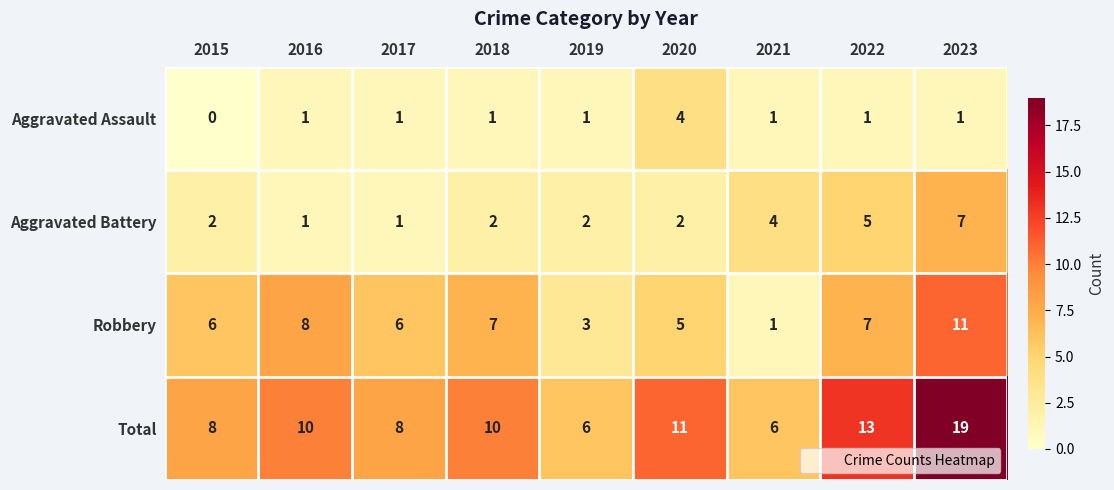

How many data points does each series have?

9